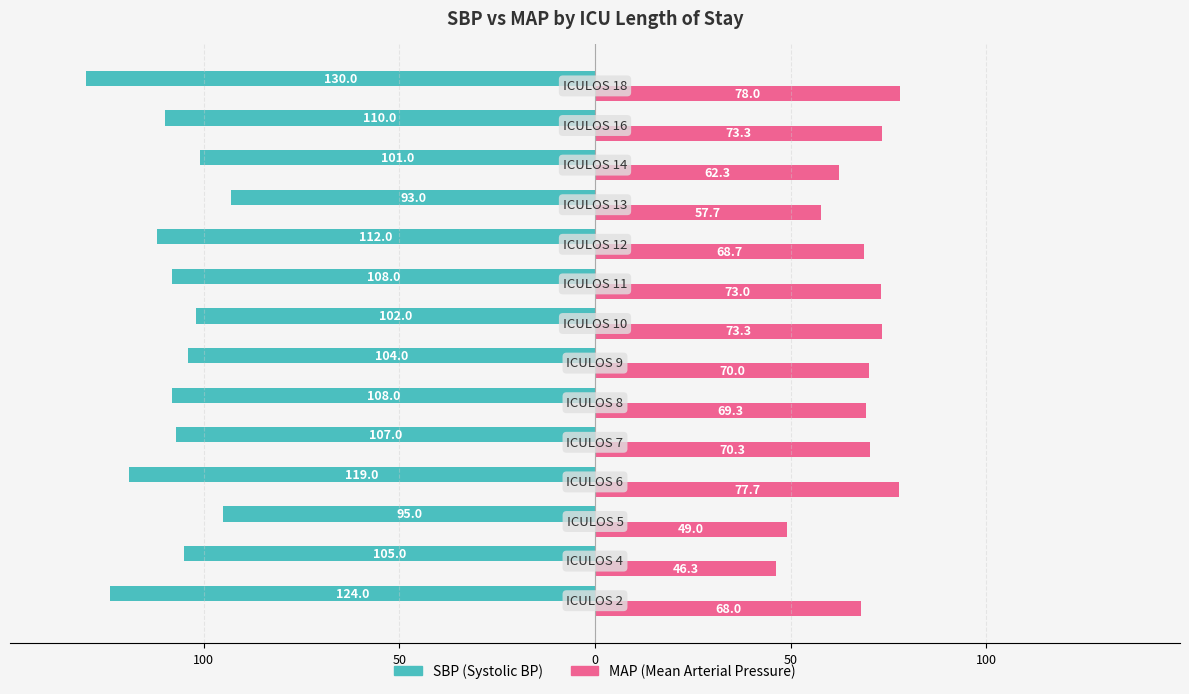

How many bars are there in each group?

2